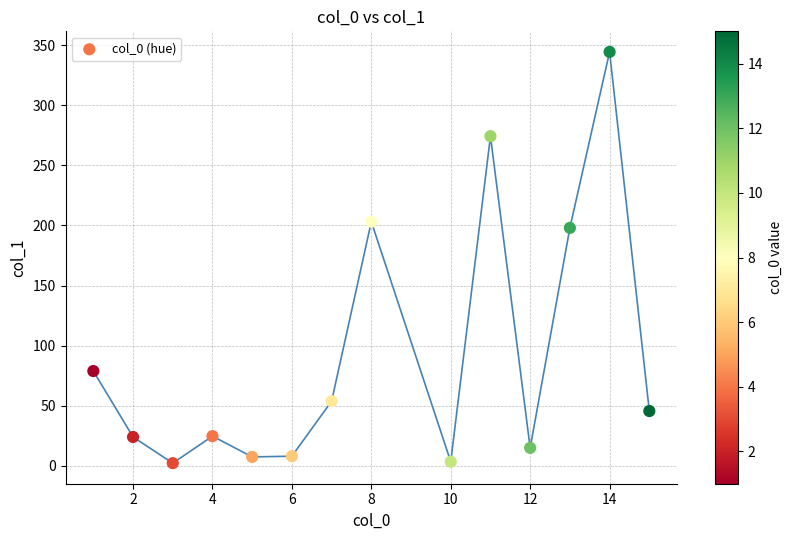

What is the range of X values (max minus min)?

14.0